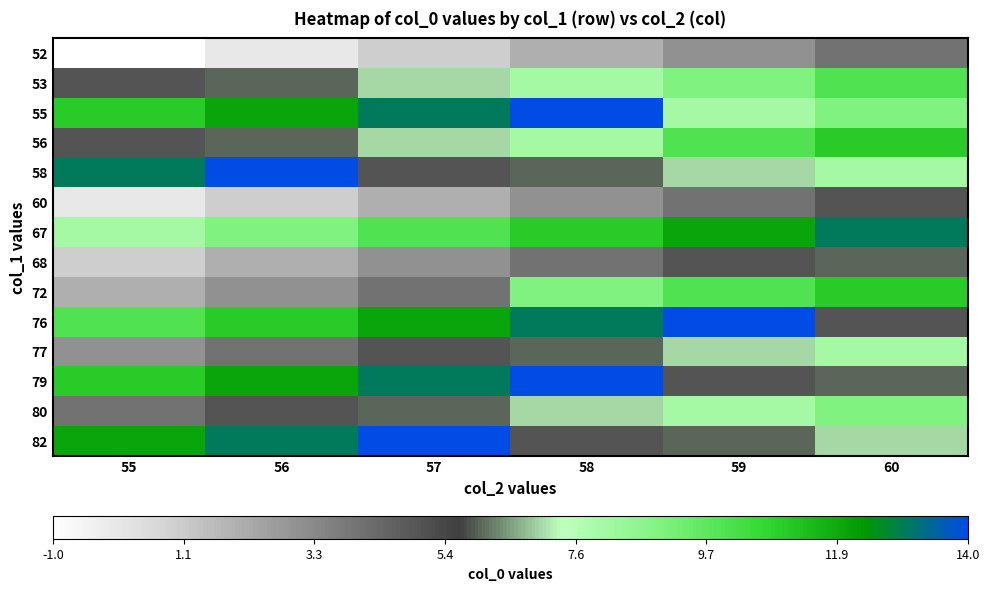

At 60, list the series in order from largest to smallest.

67, 56, 72, 53, 55, 80, 58, 77, 82, 68, 79, 60, 76, 52